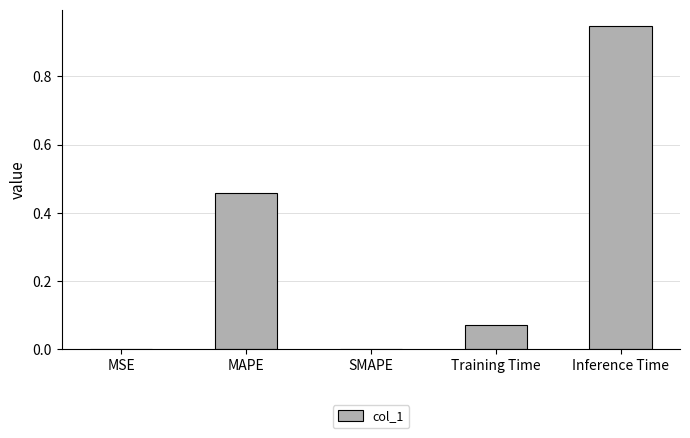

The chart shows a value of 1.7 at Inference Time. True or false?

False